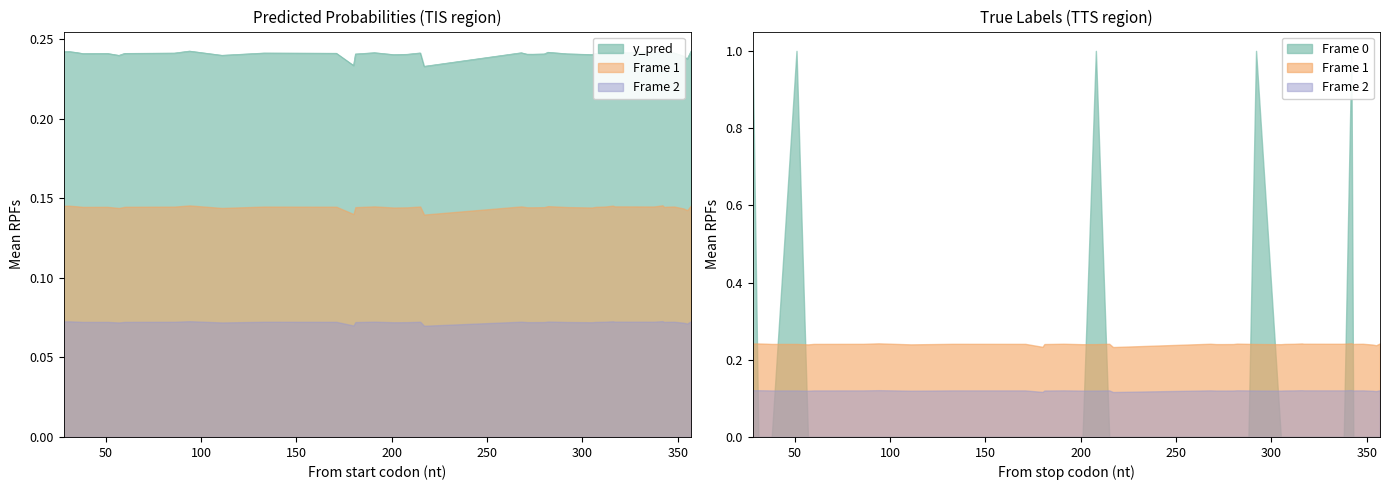

At which category does the data reach its first local peak?

31